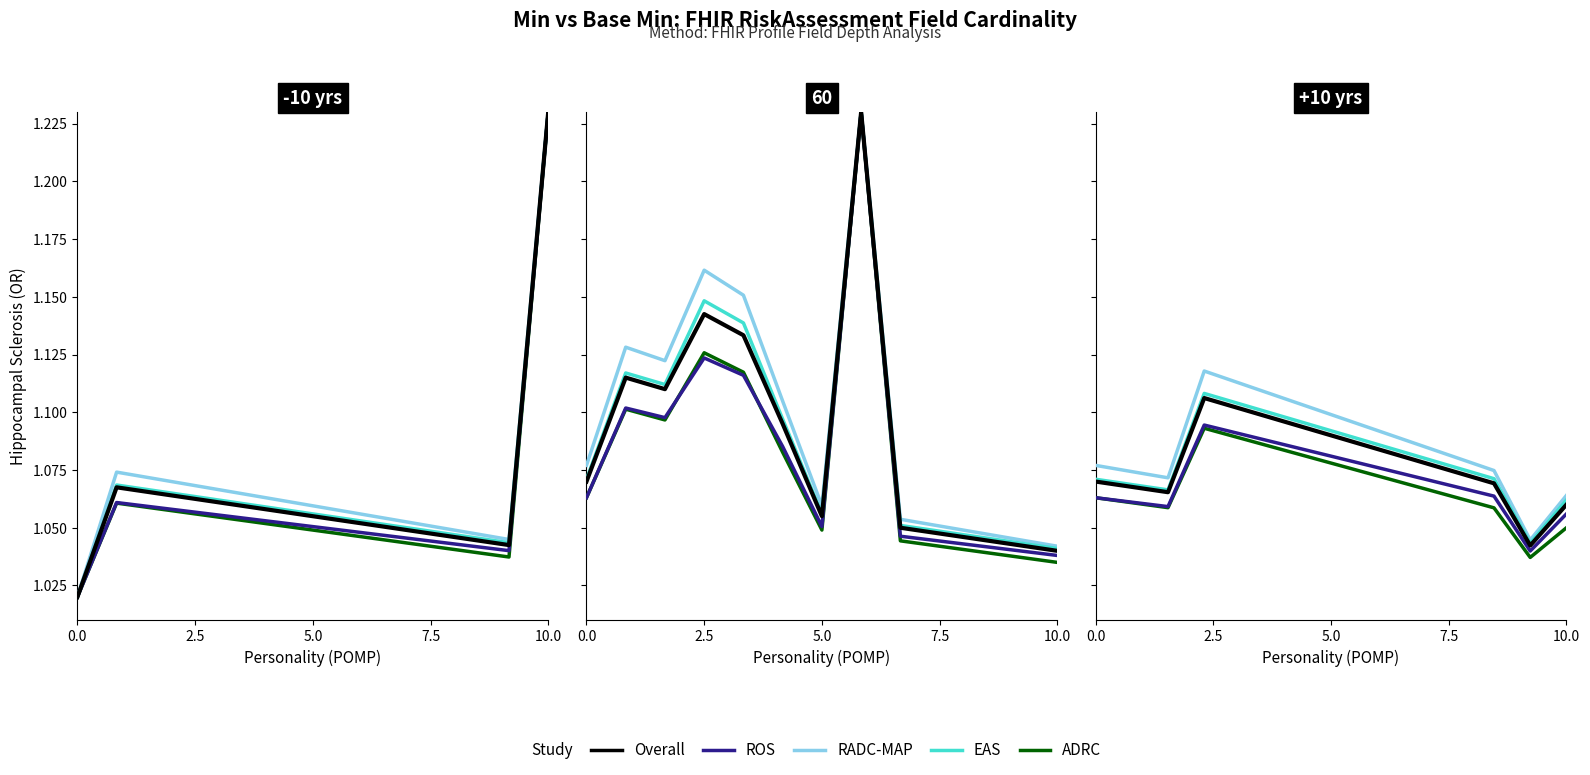

What is the difference between the second highest and minimum values in the ADRC series?

0.1